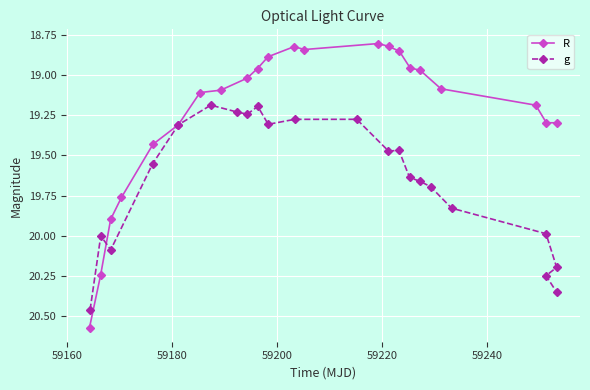

True or false: R and g cross at least once.

True